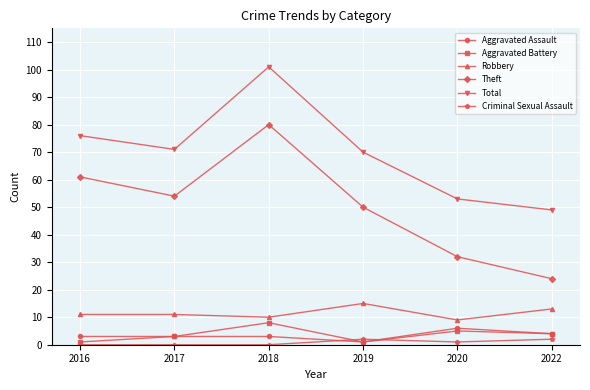

What are all the series names shown in the legend?

Aggravated Assault, Aggravated Battery, Robbery, Theft, Total, Criminal Sexual Assault